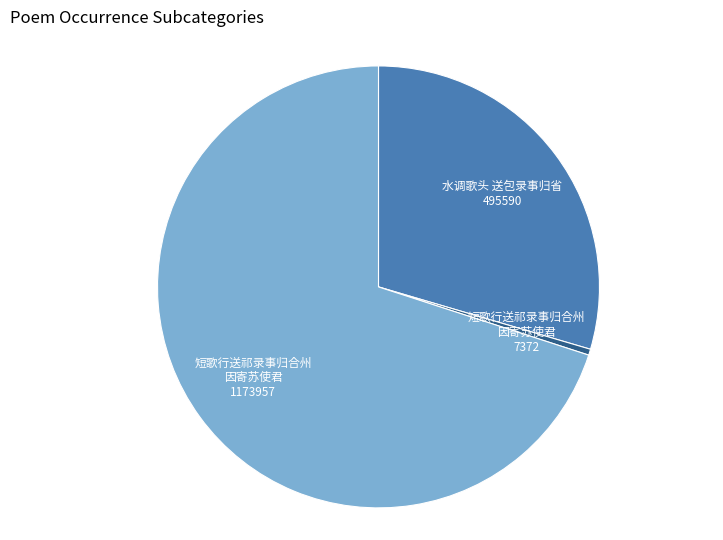

Does any single category account for the majority?

Yes